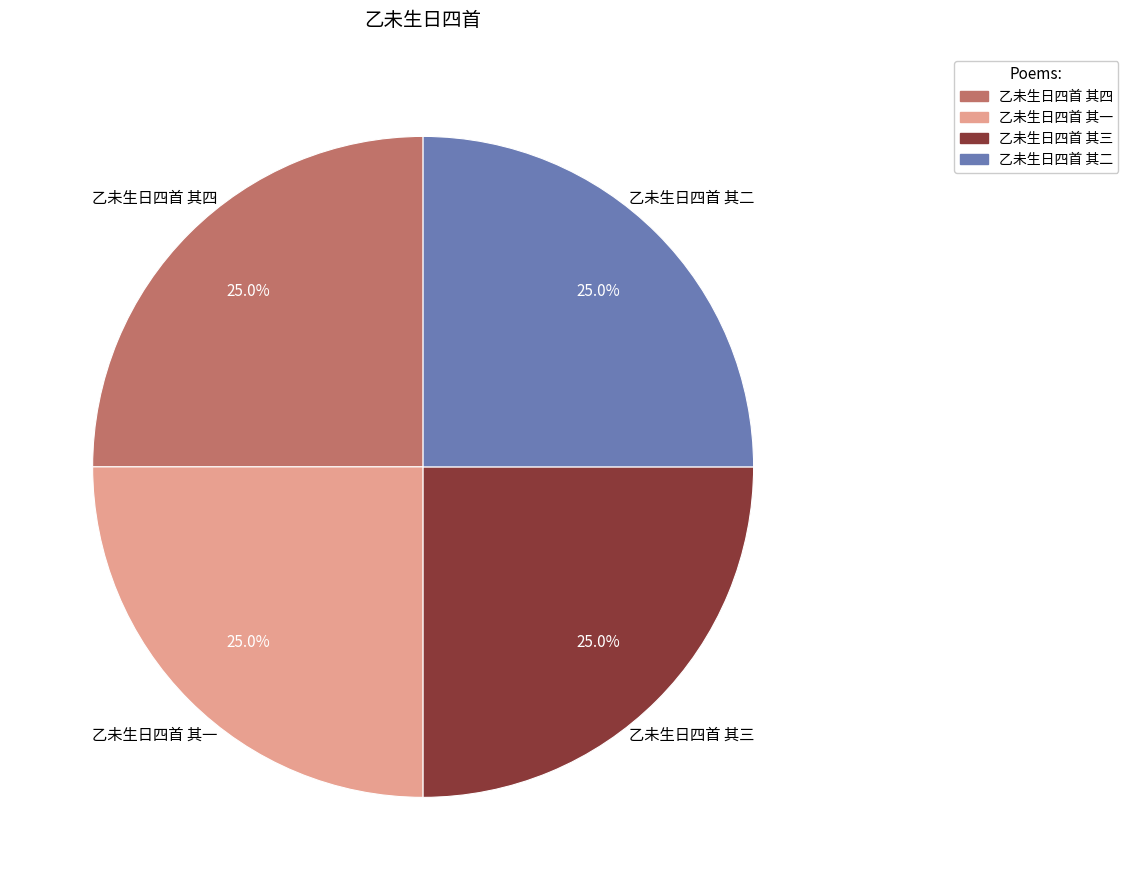

Is it true that 乙未生日四首 其三 is 25% of the pie?

True